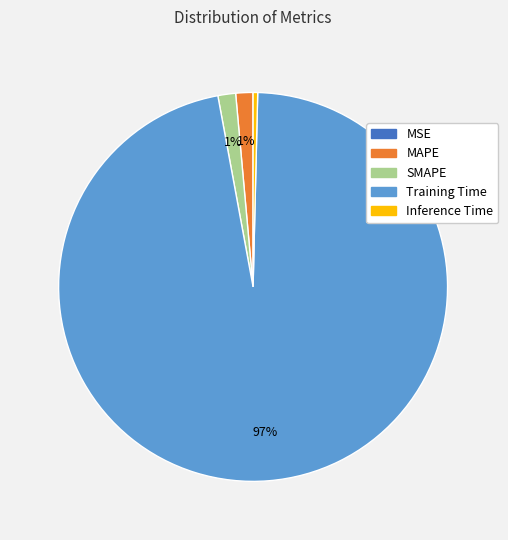

To the nearest percent, what is the average slice percentage?

20%